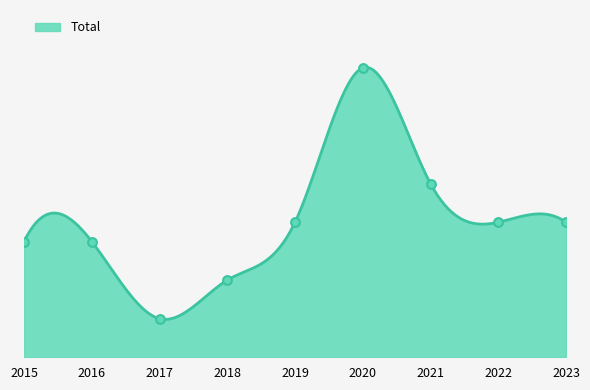

What is the change in value from 2016 to 2017?

-4